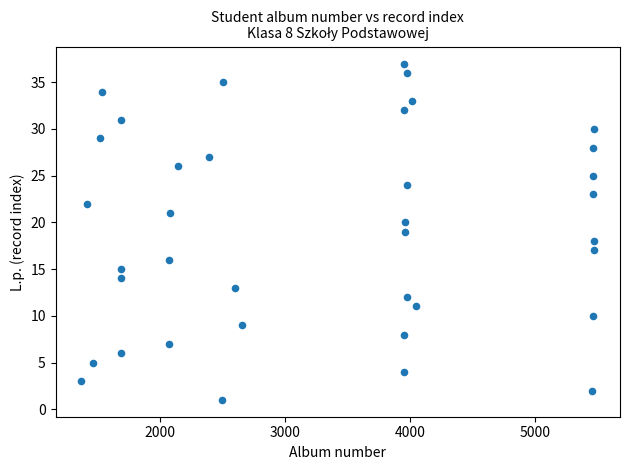

What is the range of X values (max minus min)?

4106